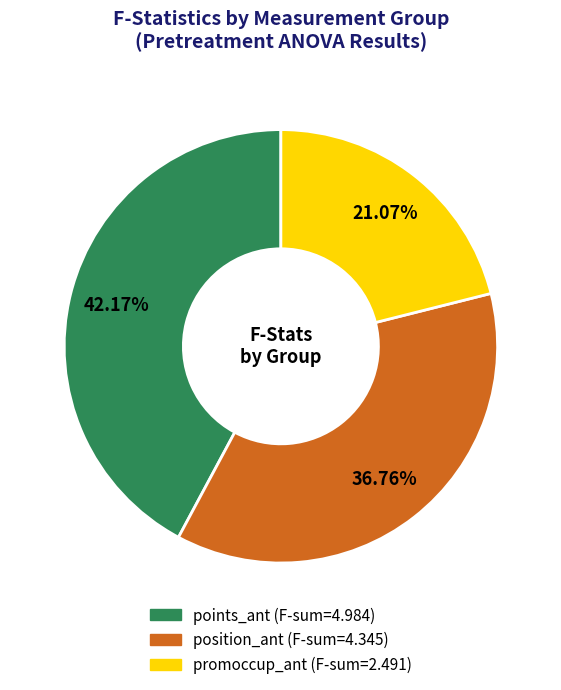

Is there any slice that represents more than half of the pie?

No